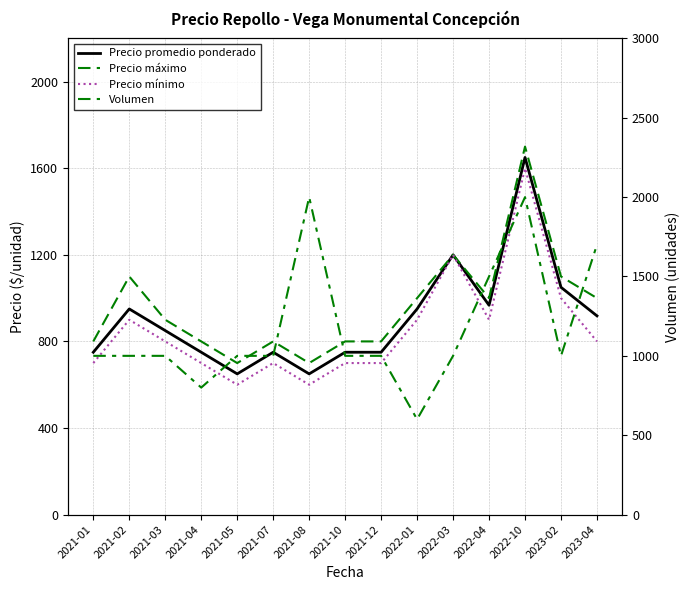

Which category has the lowest value in the Volumen series?

2022-01